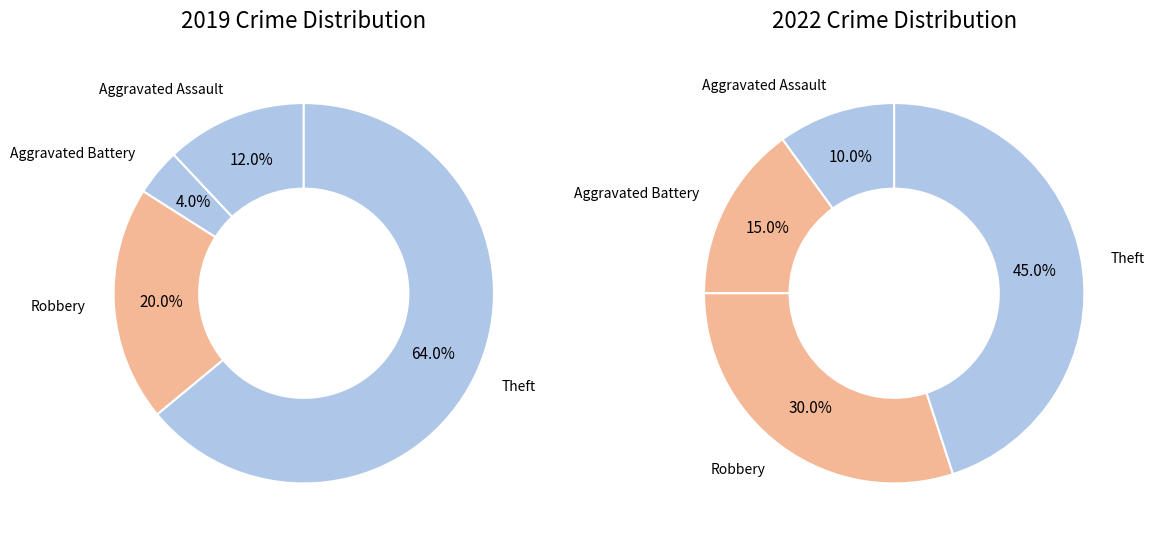

Rank the series by their maximum value, from lowest to highest.

values_2022, values_2019